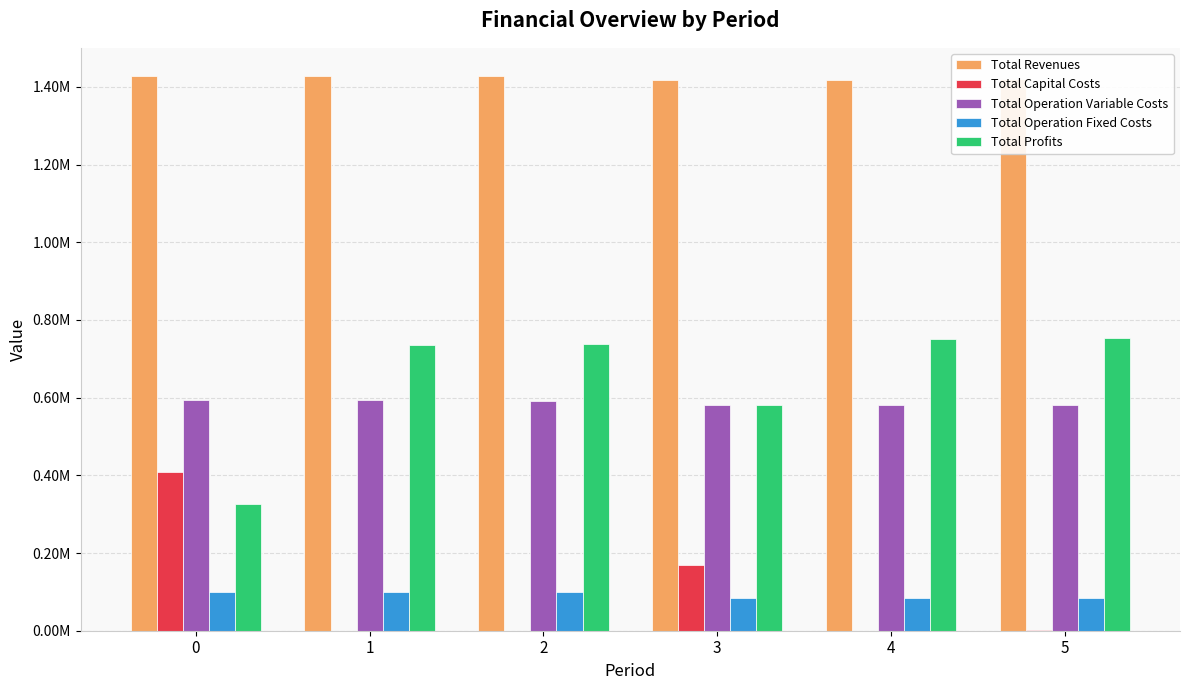

Are the bars horizontal?

No